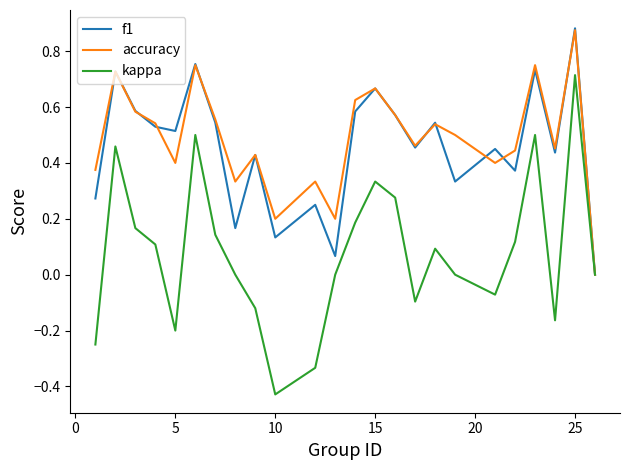

How many interior local peaks does the kappa series have?

6